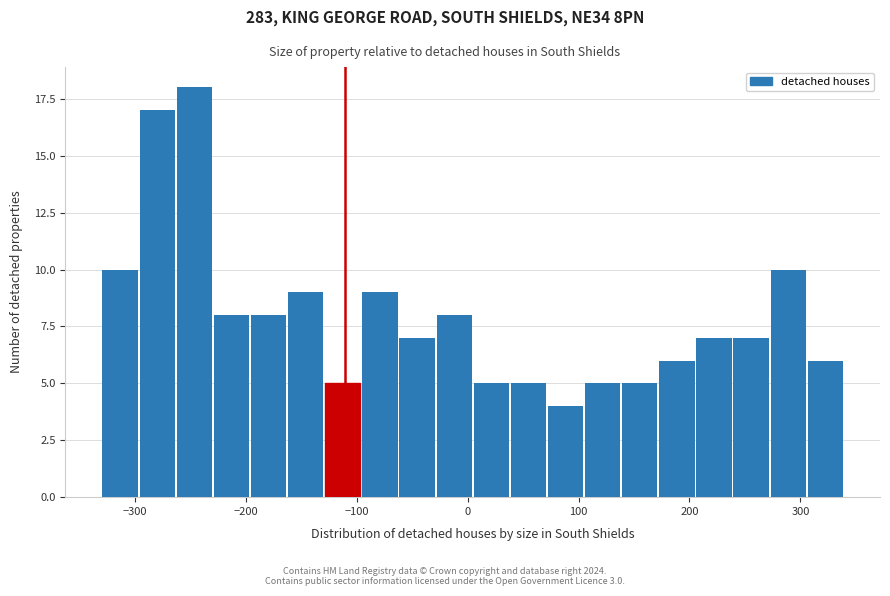

Around what value on the x-axis is the tallest bar? Give the approximate position of its centre, as read against the axis.

-250